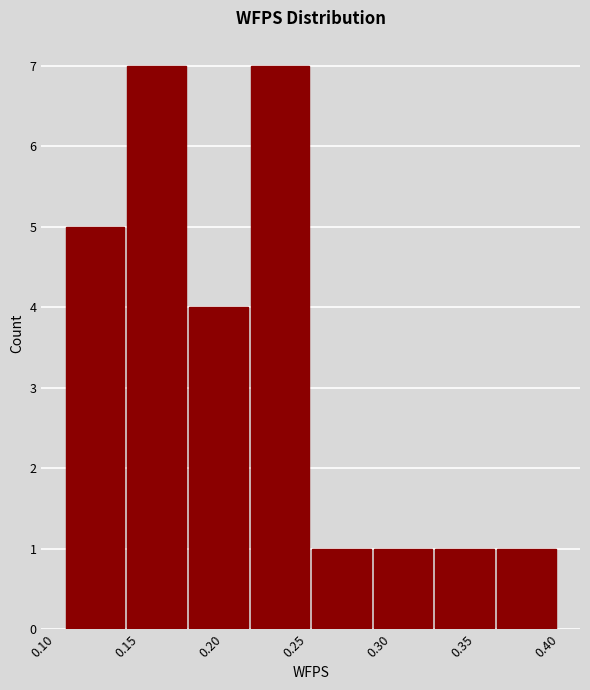

Reading left to right, list every bar in this chart as the range it spans on the x-axis followed by its height. Neither the bar edges nor the heights are printed on the chart, so give them approximately, as read against the axes.

0.115 to 0.150: 5
0.150 to 0.185: 7
0.185 to 0.225: 4
0.225 to 0.260: 7
0.260 to 0.295: 1
0.295 to 0.335: 1
0.335 to 0.370: 1
0.370 to 0.405: 1